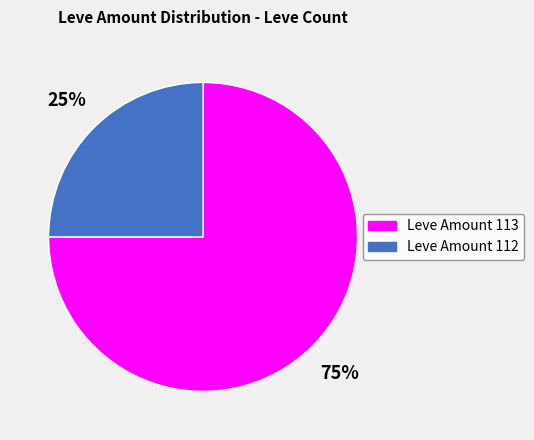

Count the number of slices in the pie.

2